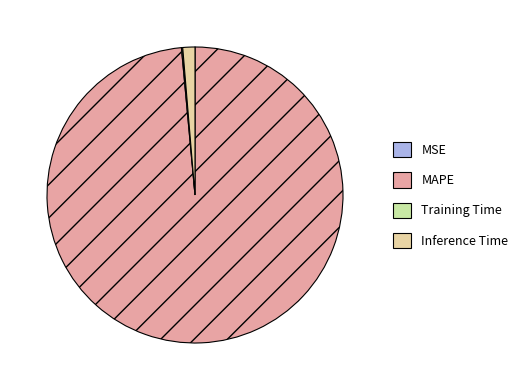

Is it true that Inference Time is 1% of the pie?

True